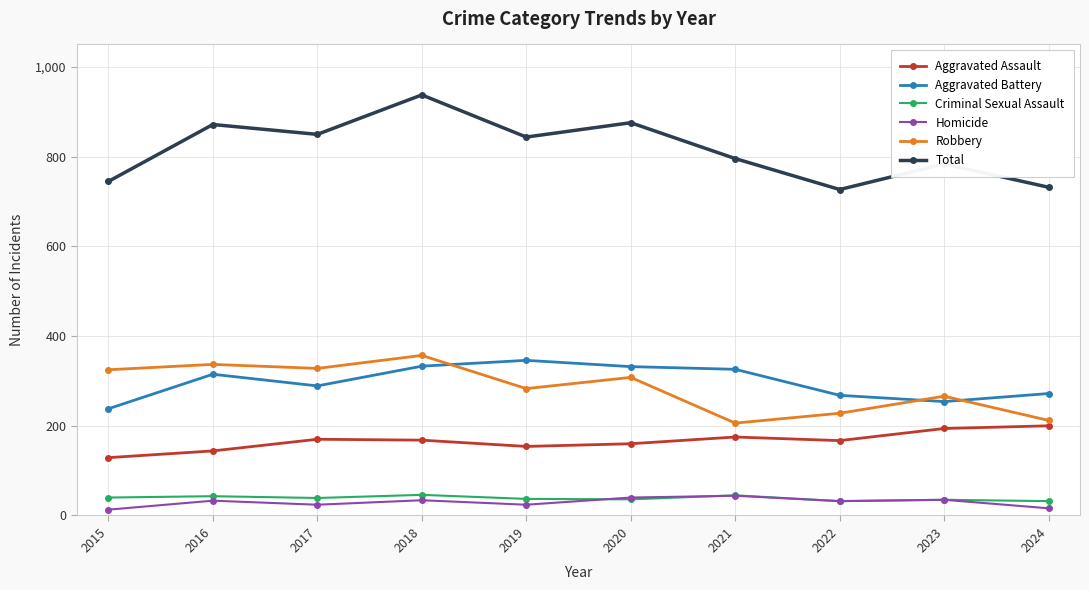

At which label is Total closest to 832?

2019